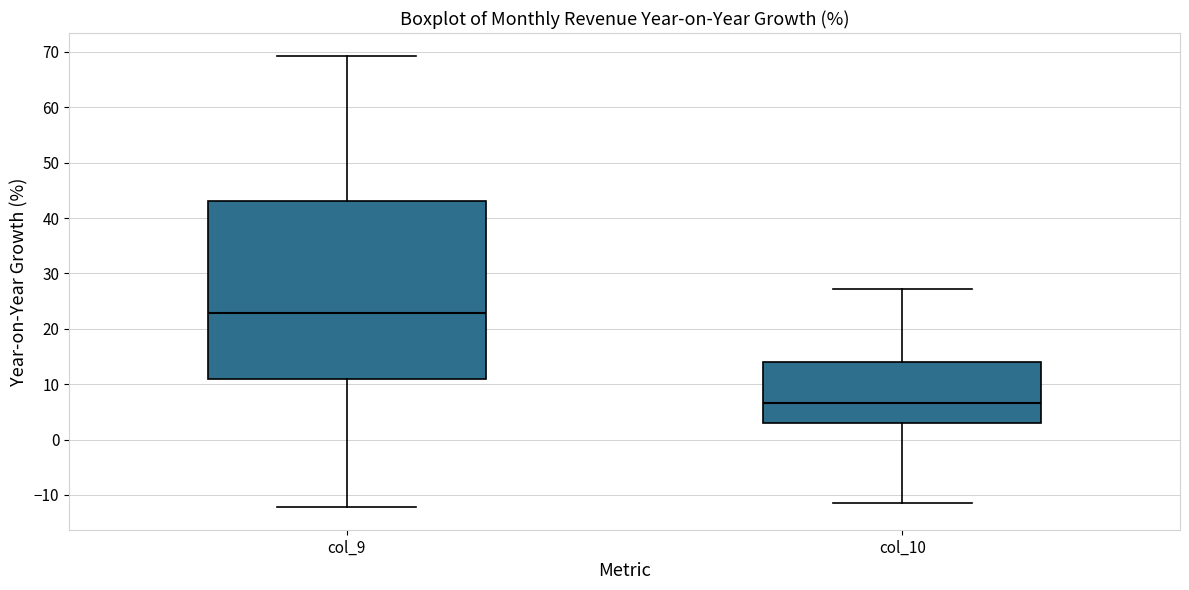

Which box's median line is the highest?

col_9